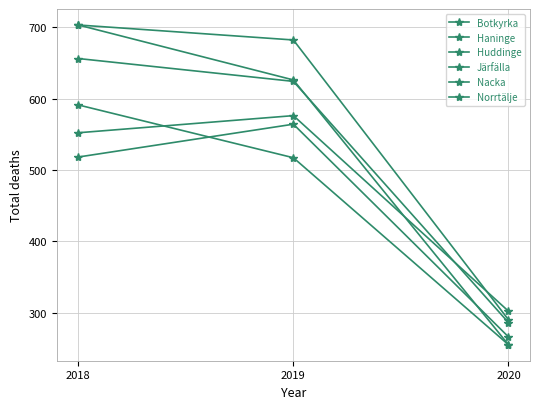

What is the value of the Norrtälje point at the 1st from the left?

703